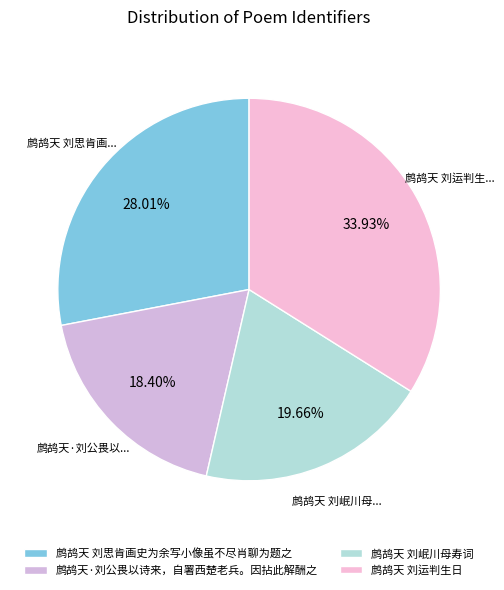

Is it true that 鹧鸪天 刘岷川母寿词 is 29% of the pie?

False